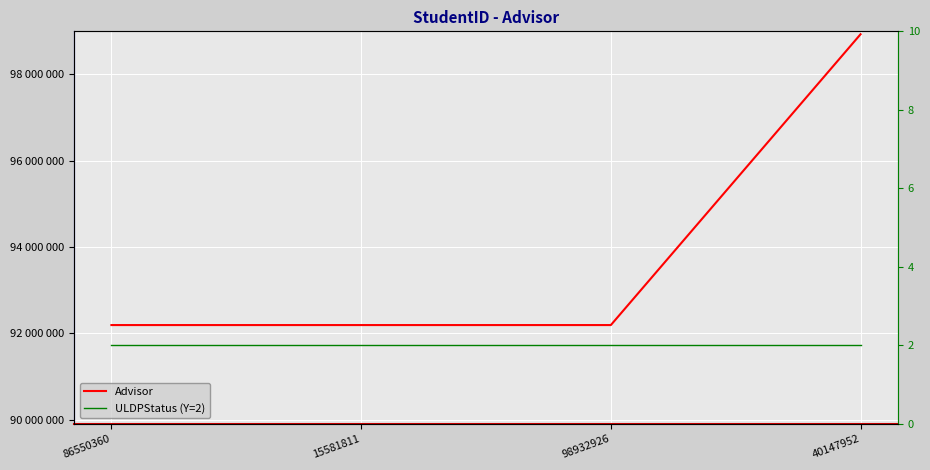

At how many categories does at least one series exceed 97685609?

1